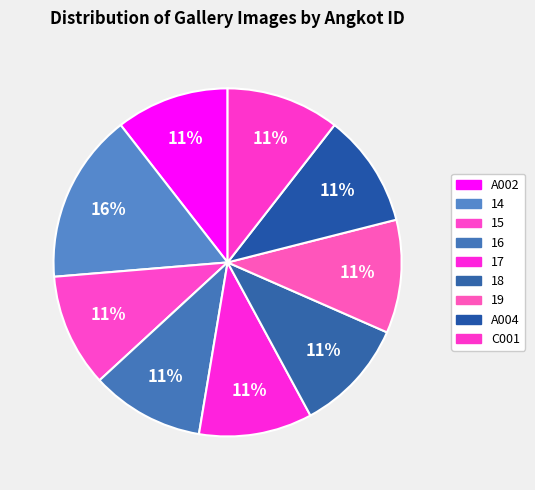

To the nearest percent, what is the average slice percentage?

11%